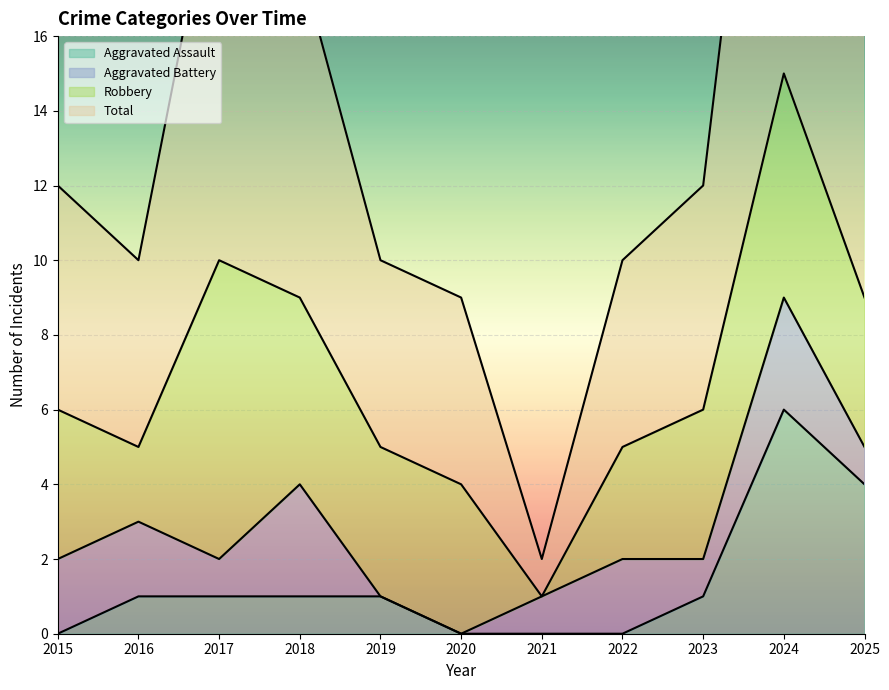

Which series has the largest total across all categories?

Total